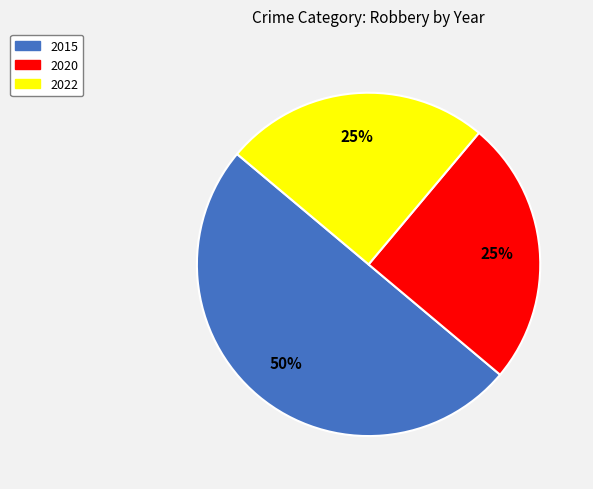

What percentage is the 2020 slice, to the nearest percent?

25%